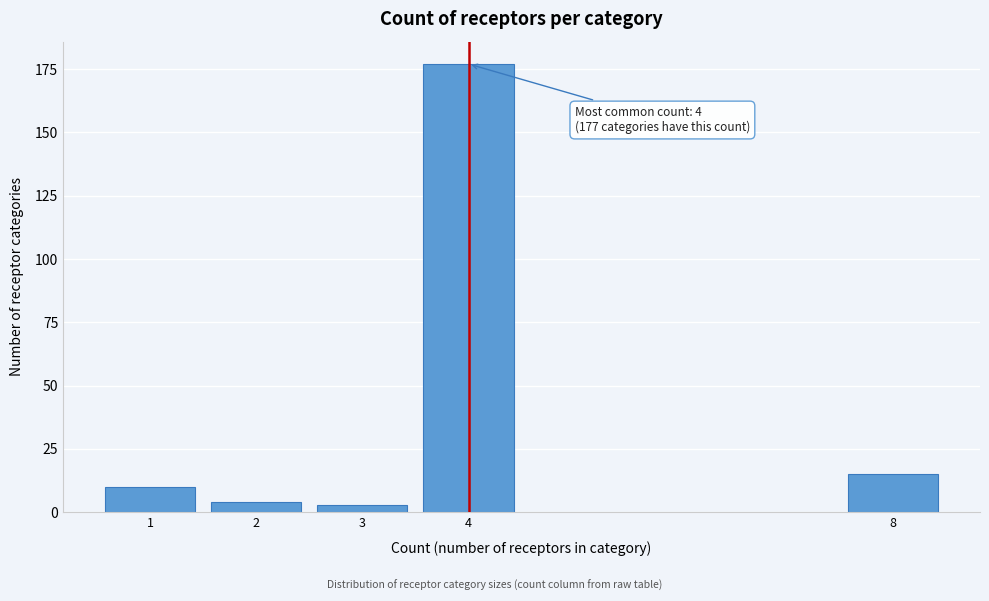

Reading left to right, list all the values displayed in this chart.

10	4	3	177	15